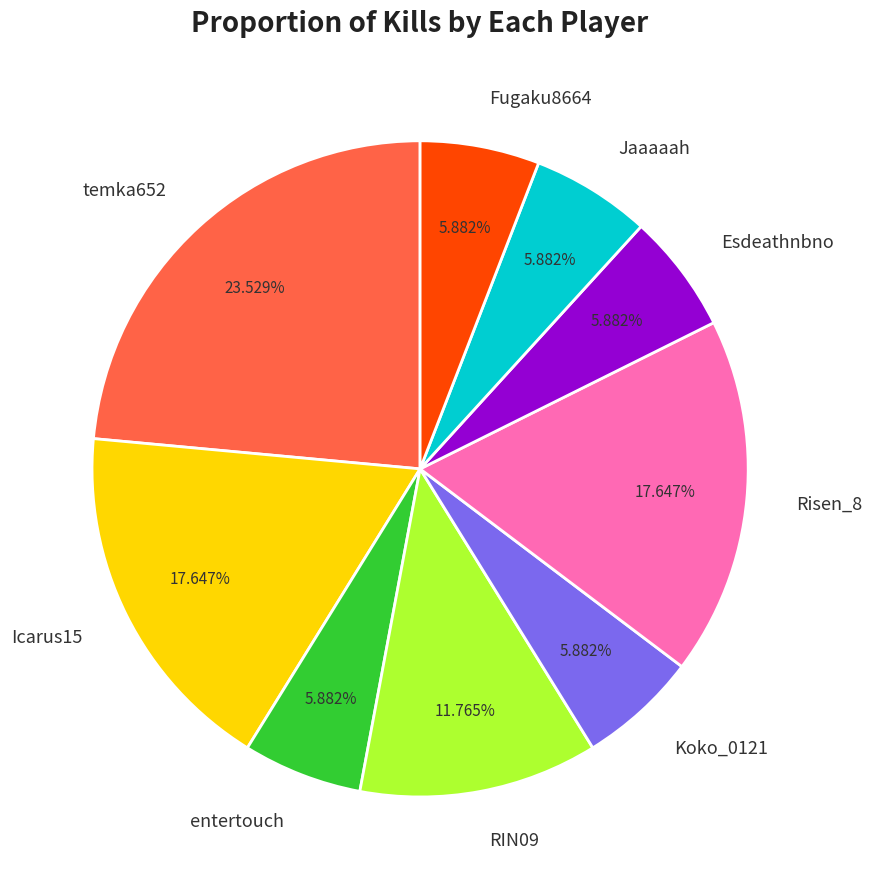

Is there a majority slice in this chart?

No